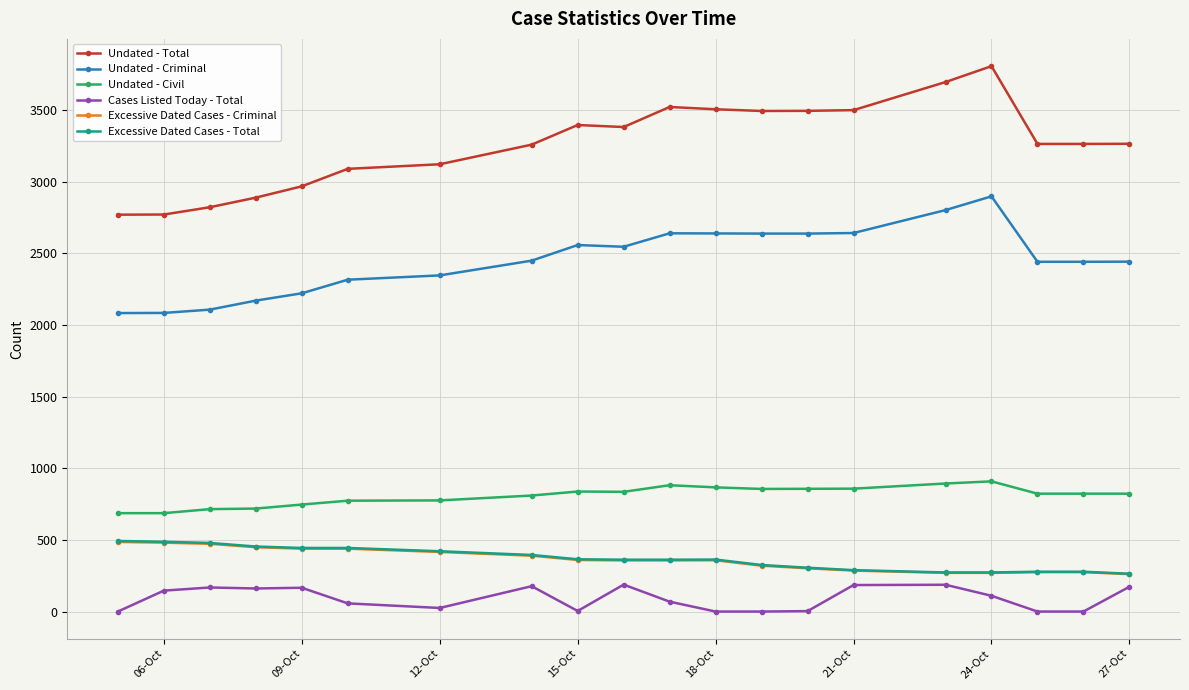

How many data points in Undated - Criminal are less than 2450?

10